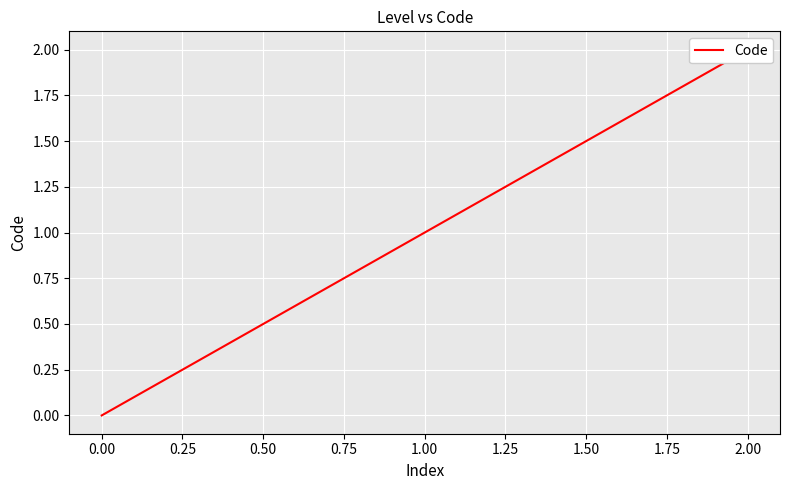

What is the difference between the maximum and minimum values?

2